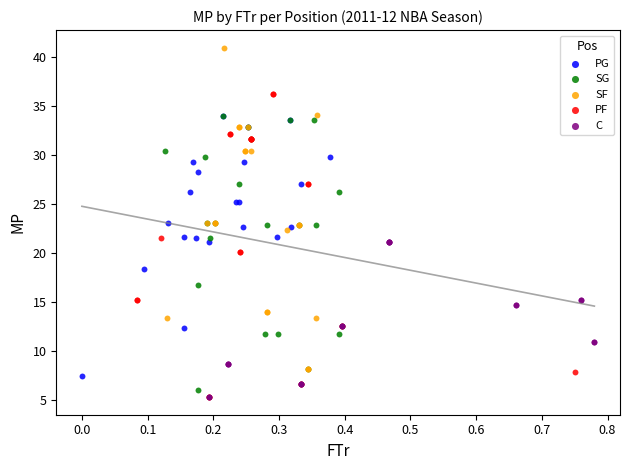

What are all the series names shown in the legend?

PG, SG, SF, PF, C